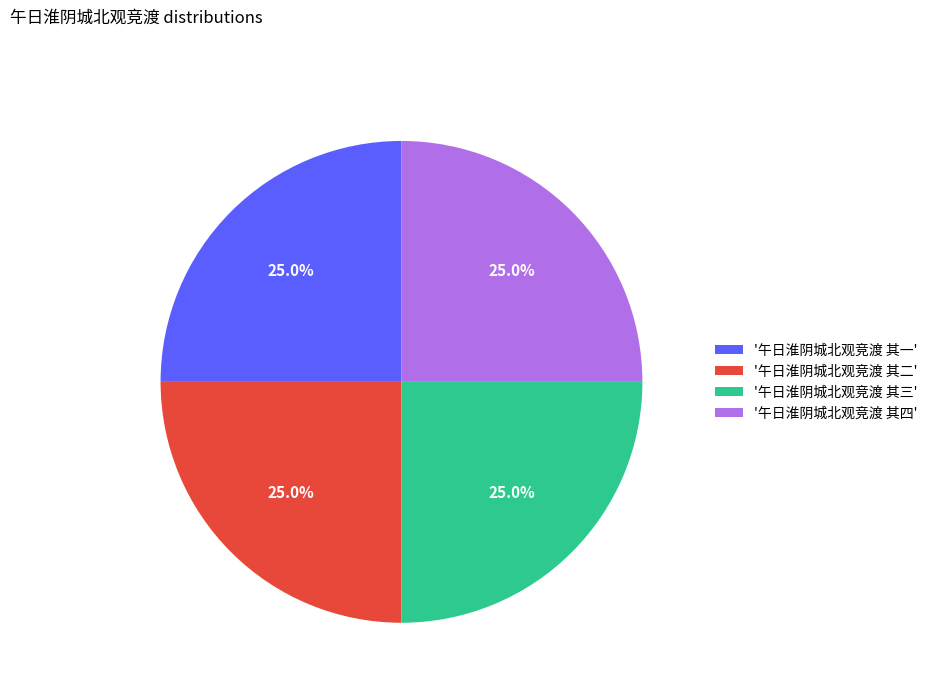

Does any single category account for the majority?

No